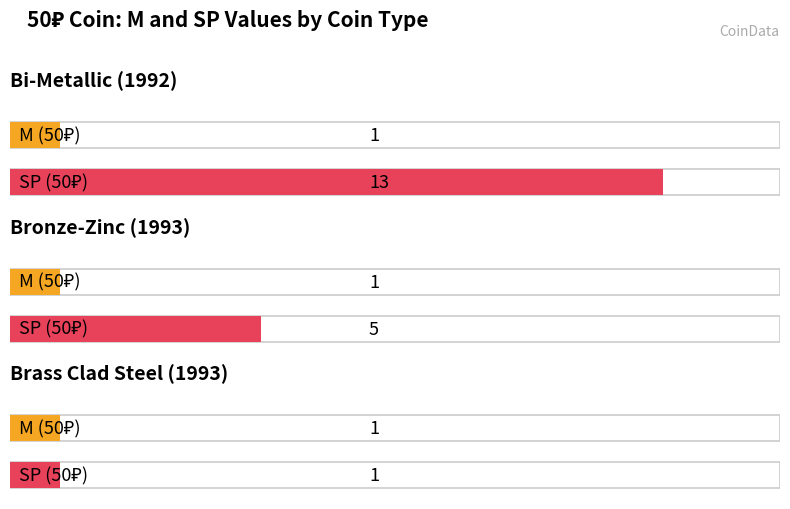

List the series in order of their peak value, highest first.

SP (50₽), M (50₽)